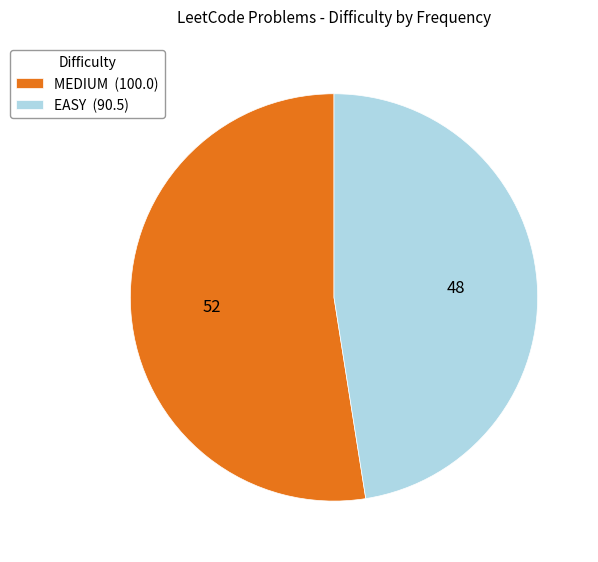

Rank the categories by value from lowest to highest.

EASY, MEDIUM